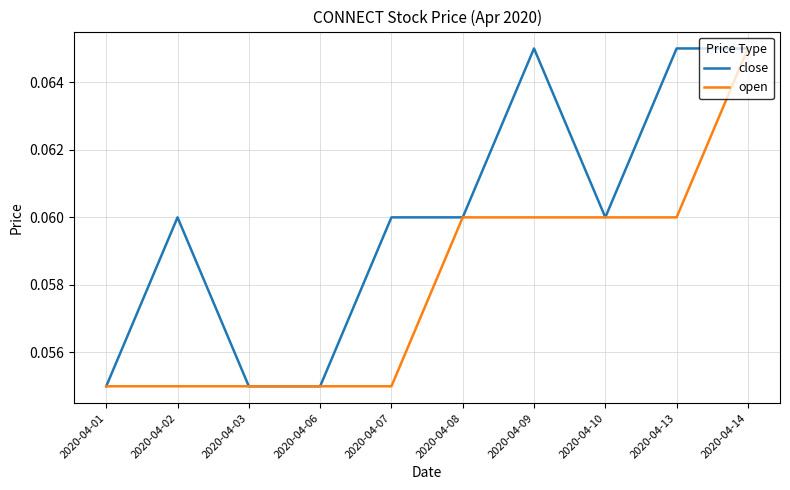

At 2020-04-07, list the series in order from smallest to largest.

open, close